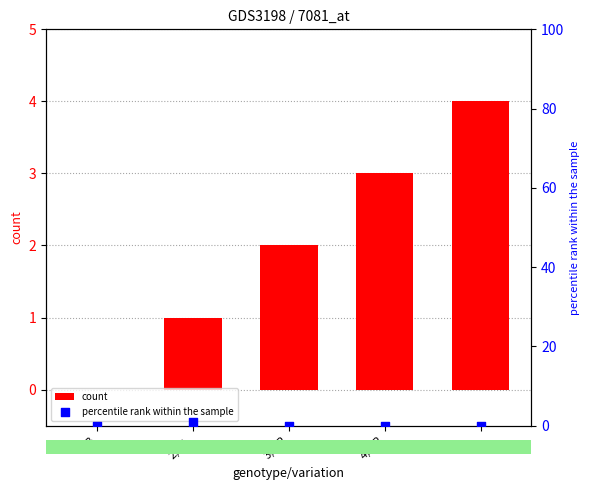

Which series has the widest spread of Y values?

count